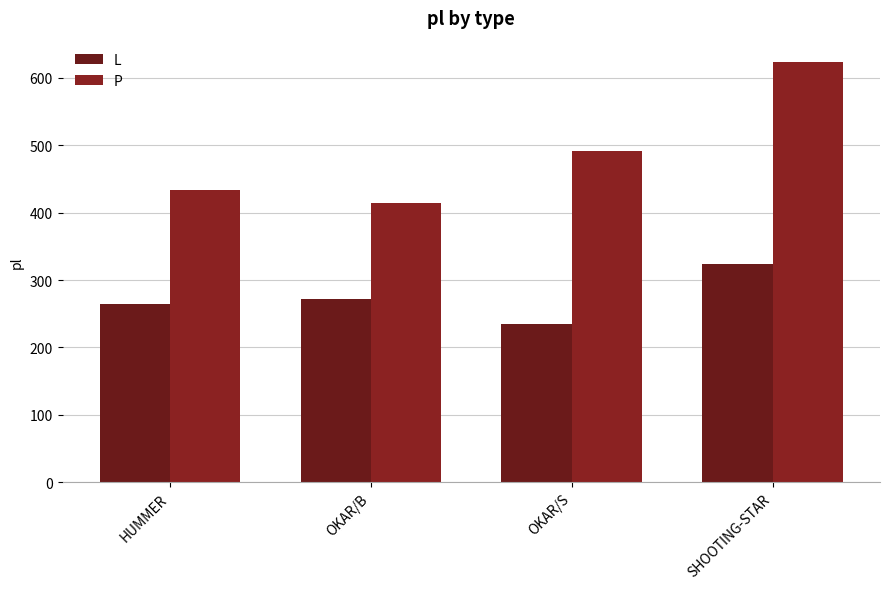

The L series shows 324 at SHOOTING-STAR. True or false?

True